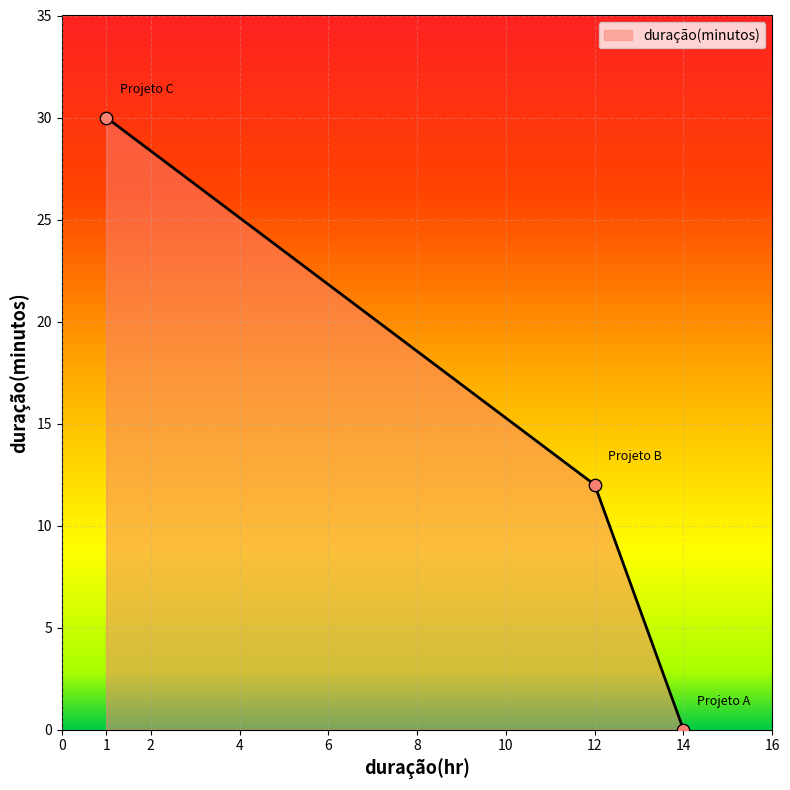

Which has a higher value, 12 or 14?

12